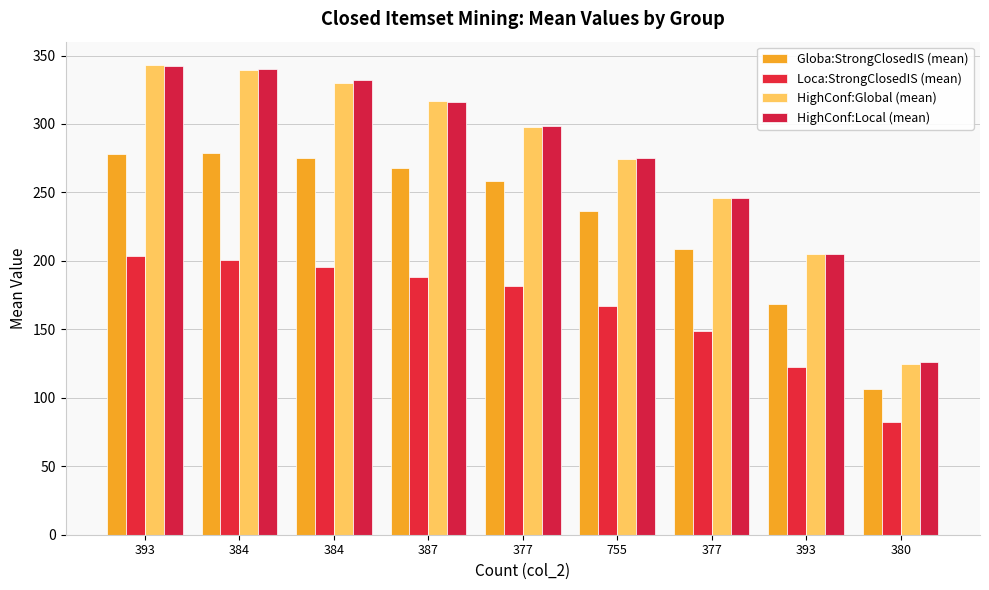

Count the number of categories in the chart.

9